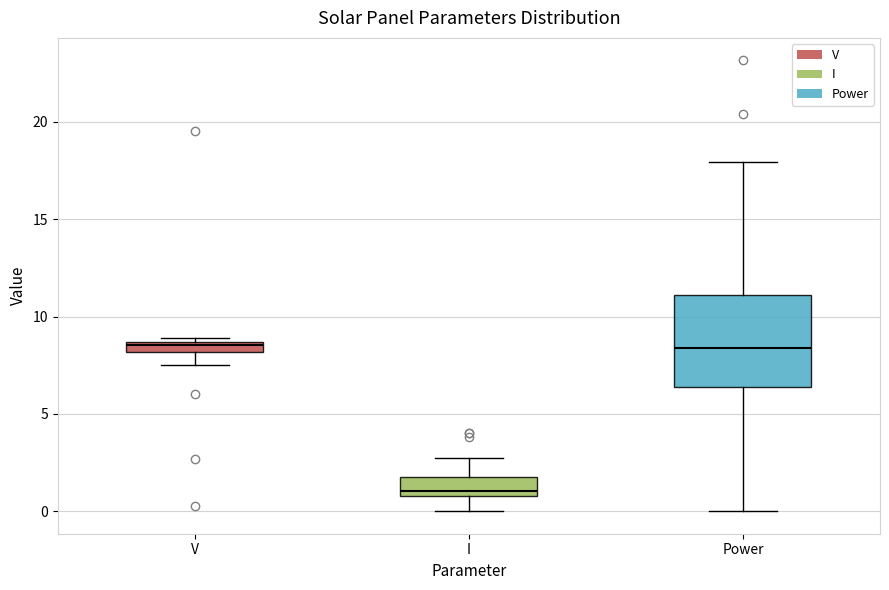

Where does the upper whisker of the box for I end on the y-axis? The values are not printed on the chart, so give them approximately, as read against the axis.

2.5